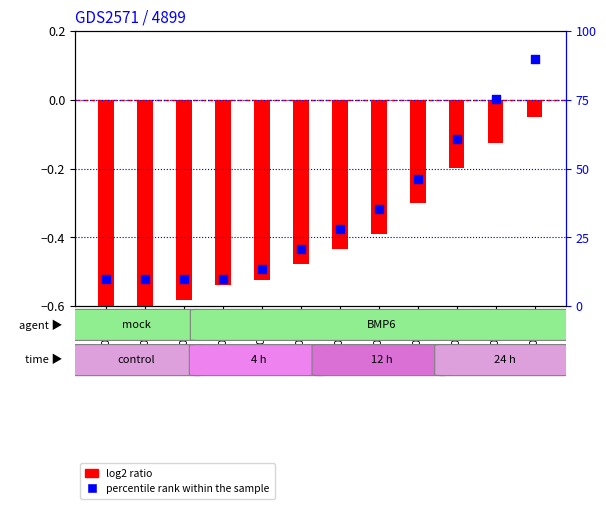

Which series has the largest Y range (max minus min)?

percentile rank within the sample